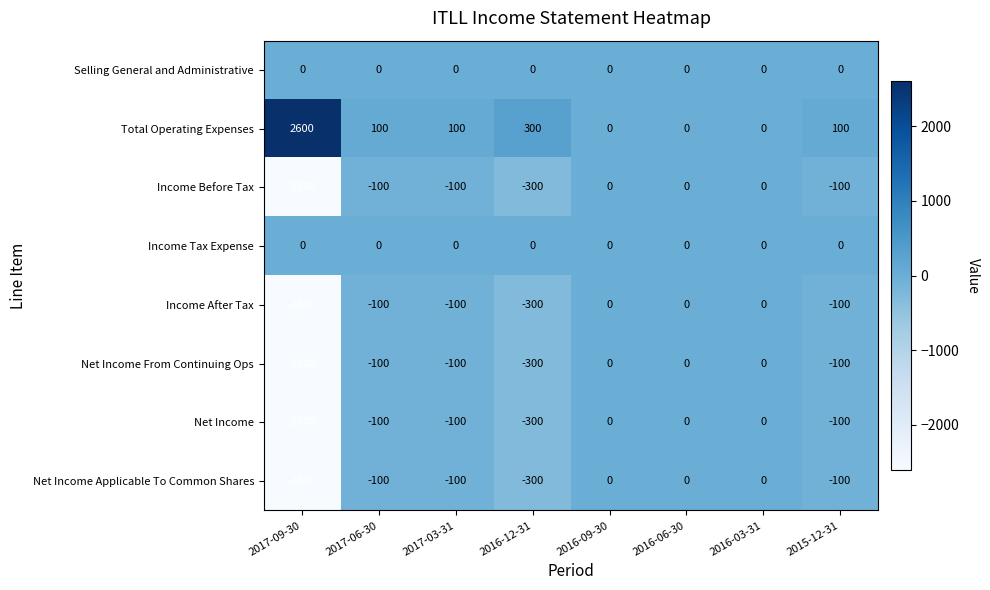

What is the sum of all Income After Tax values?

-3200